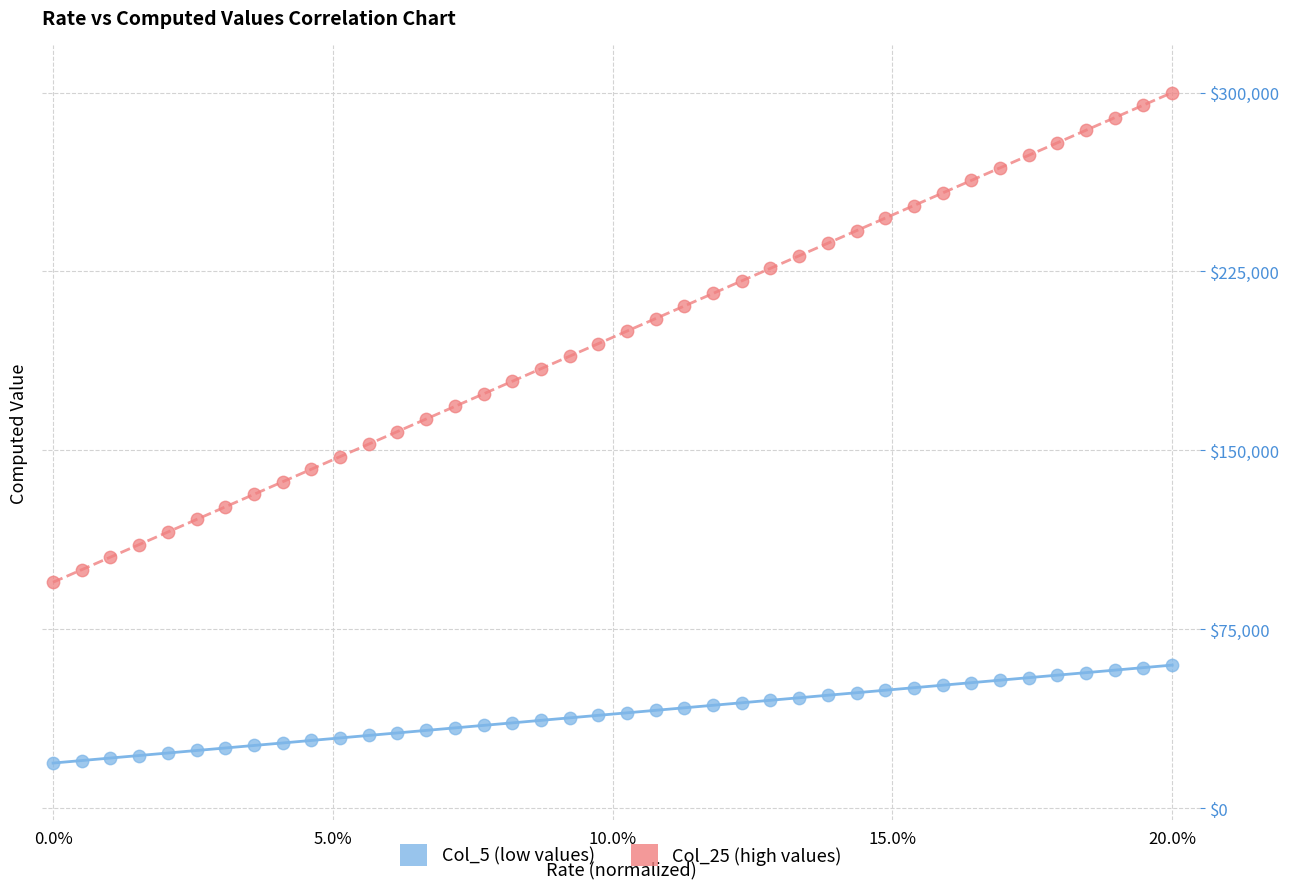

Across all data points, what is the range of Y values (max minus min)?

281052.2